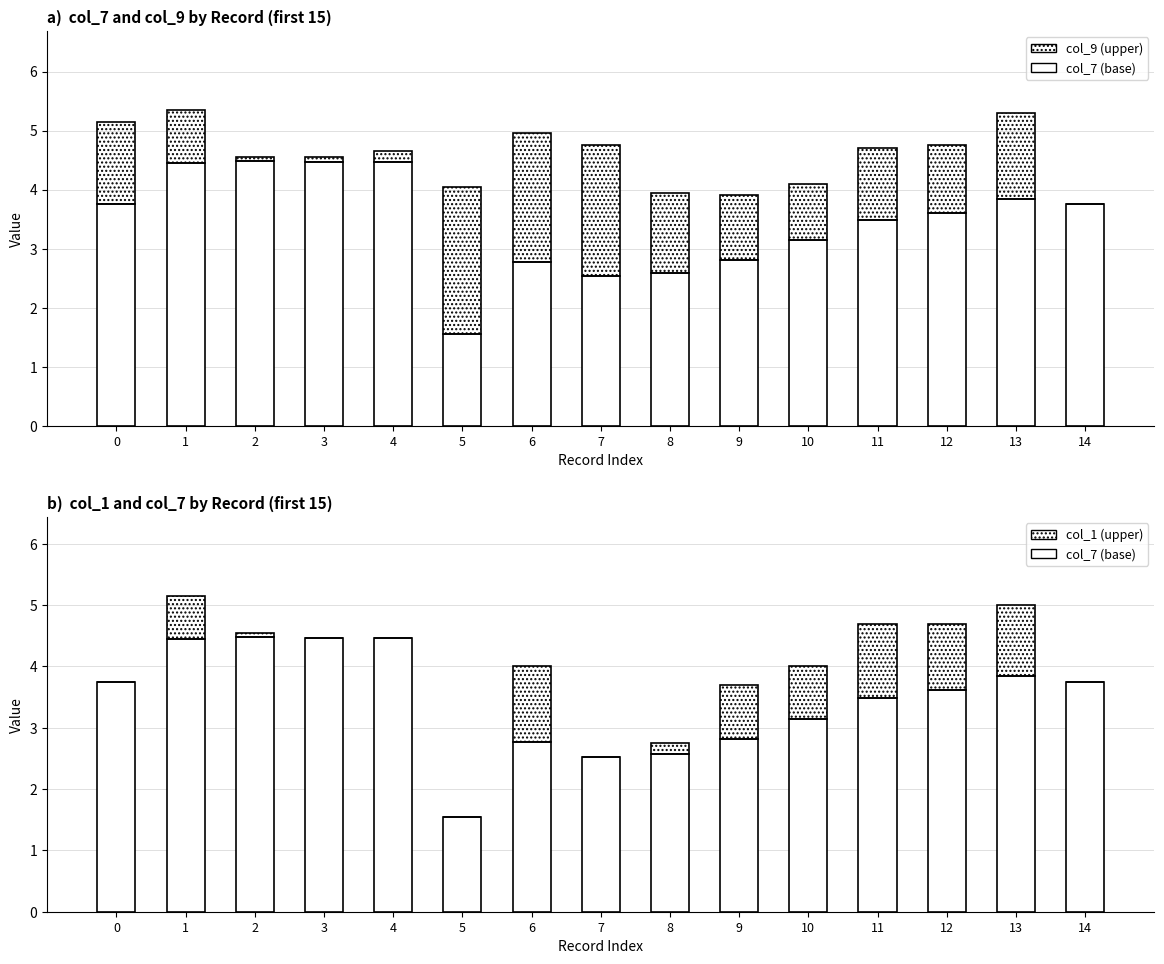

What is the value of the col_7 (base) bar at the 10th from the left?

2.8